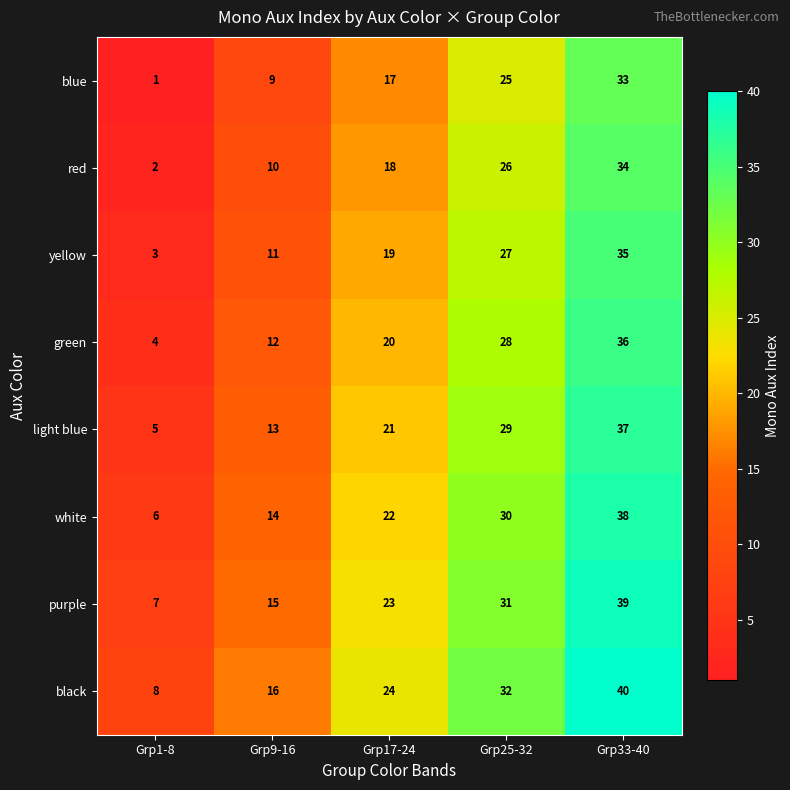

Which series has the largest total across all categories?

black